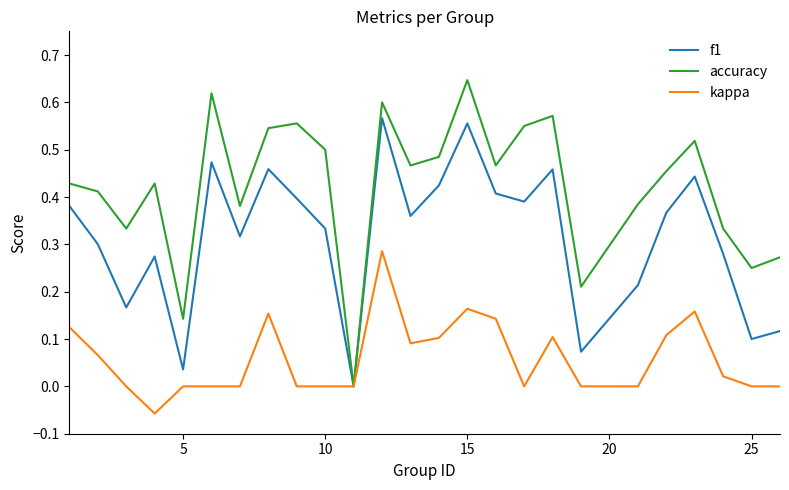

Which series has the widest spread of values?

accuracy